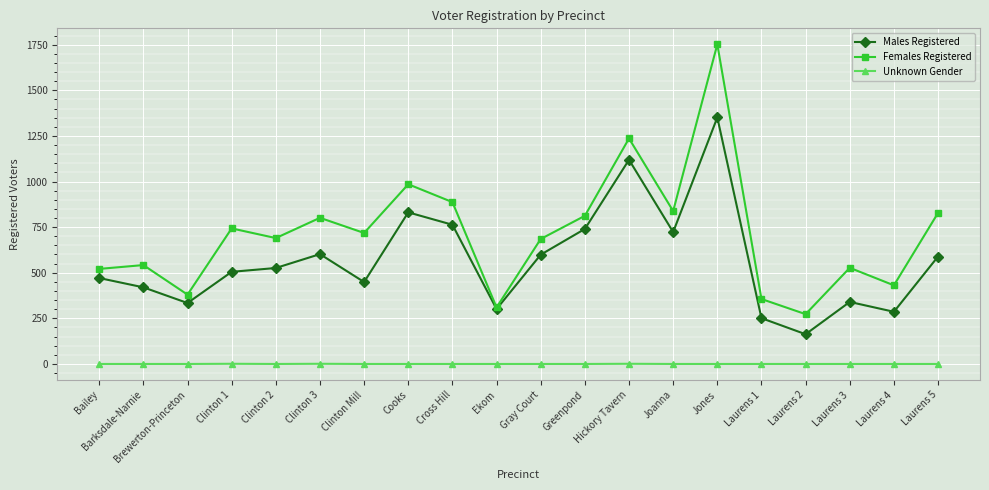

How many distinct data groups are displayed?

3